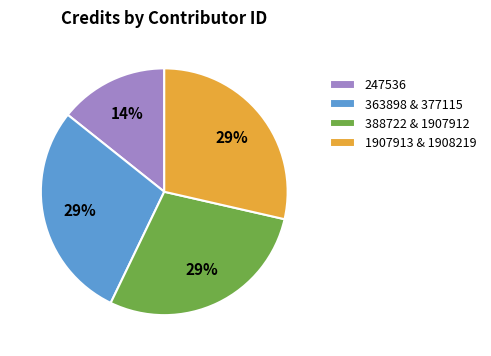

The 363898 & 377115 slice represents 15% of the pie. True or false?

False